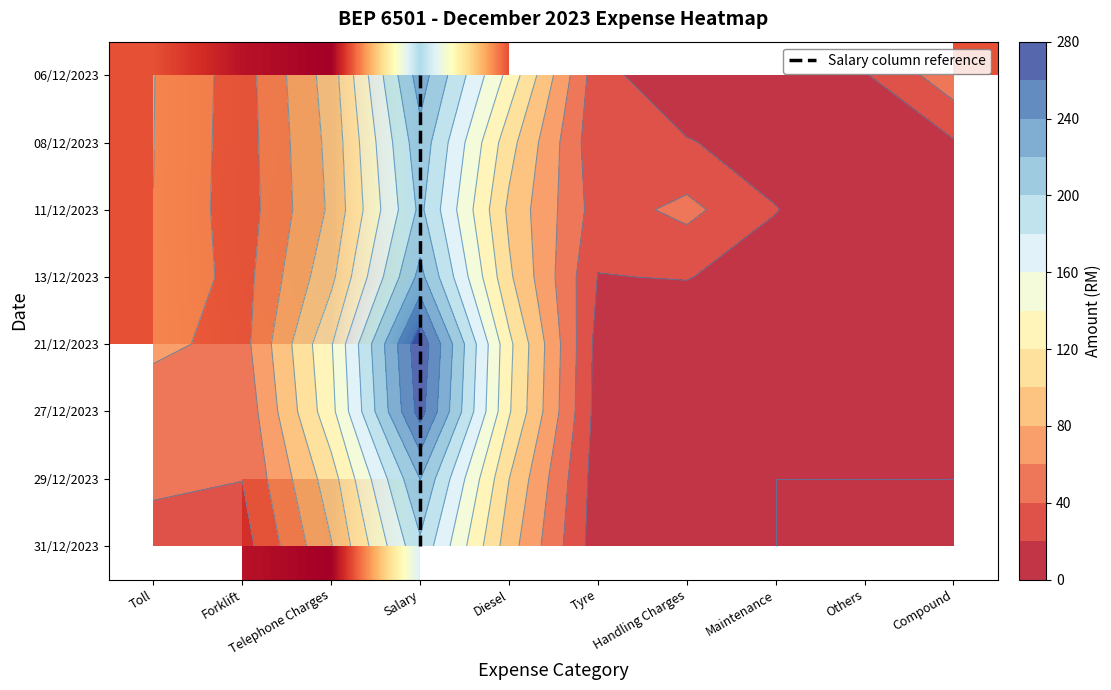

Between Maintenance and Diesel, which is larger?

Diesel